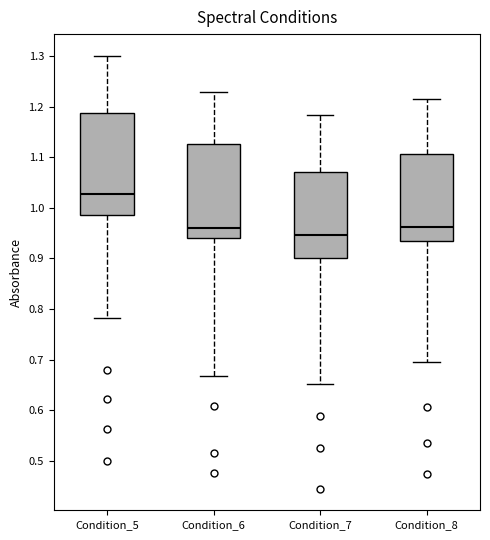

Which box is the tallest, from its lower edge to its upper edge?

Condition_5